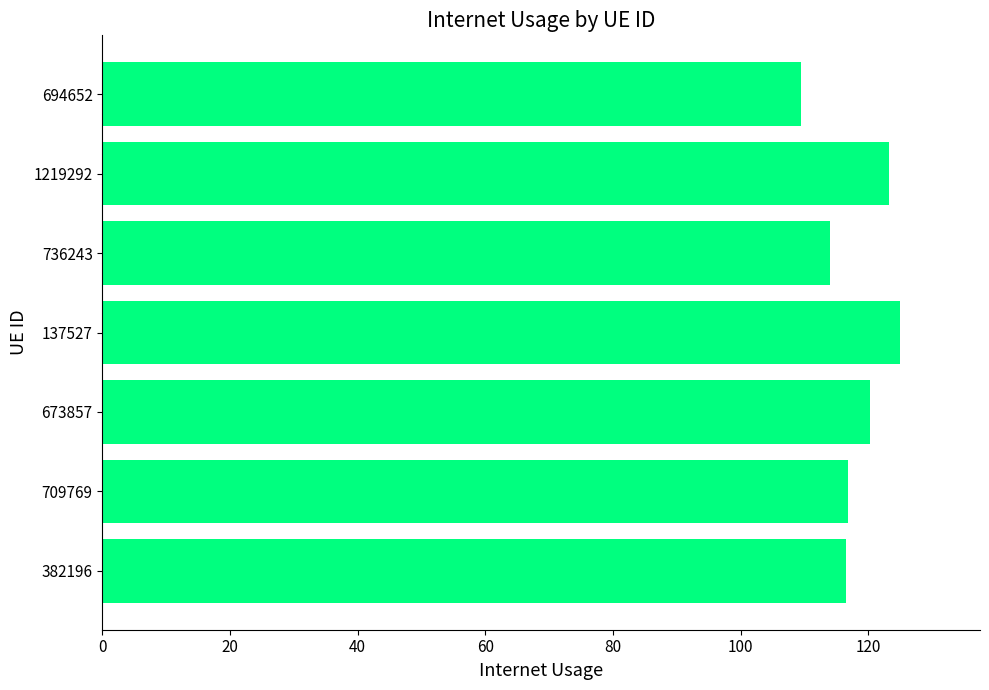

What is the difference between the second highest and minimum values?

13.9